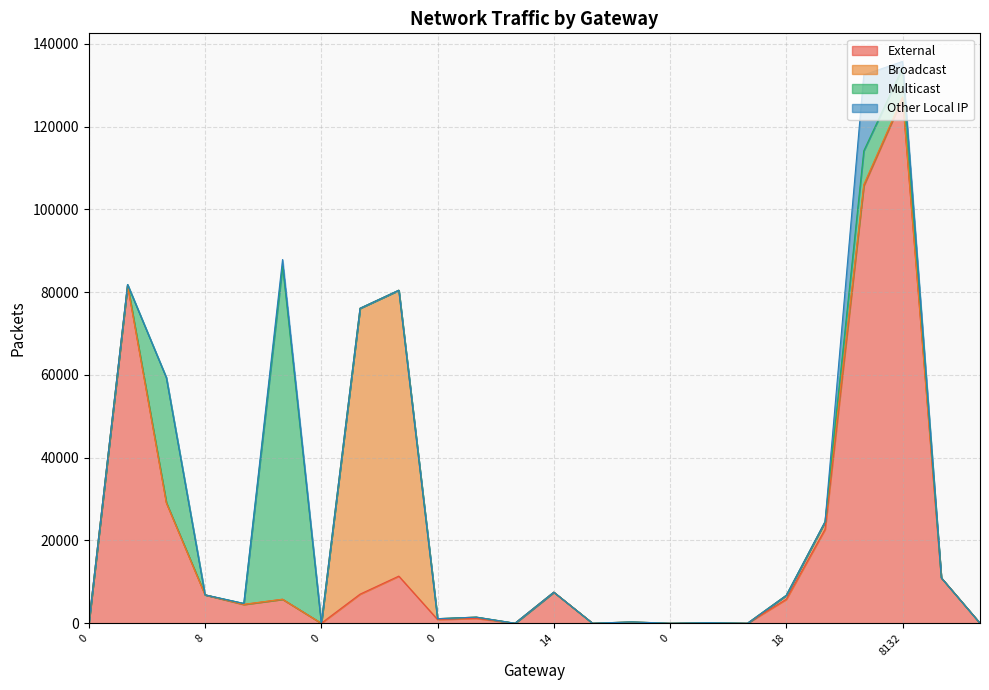

Which series has the widest spread of values?

External